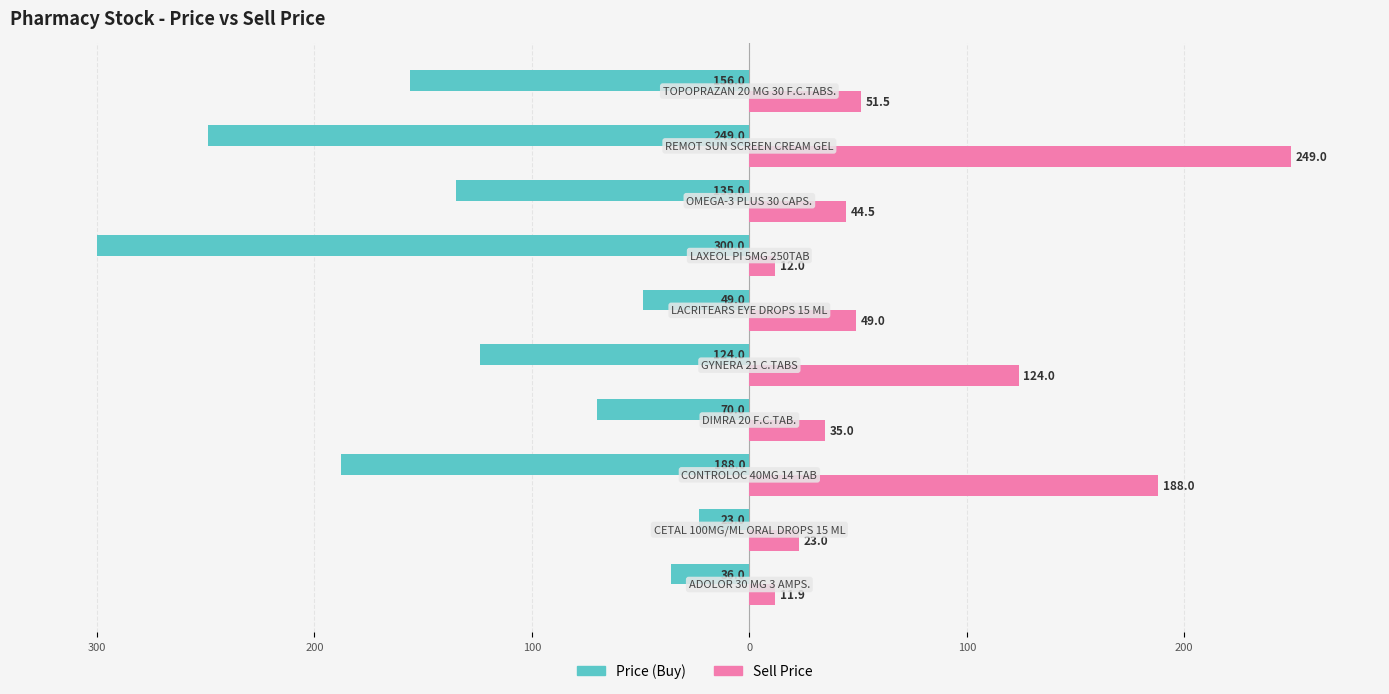

What are all the series names shown in the legend?

Price (Buy), Sell Price